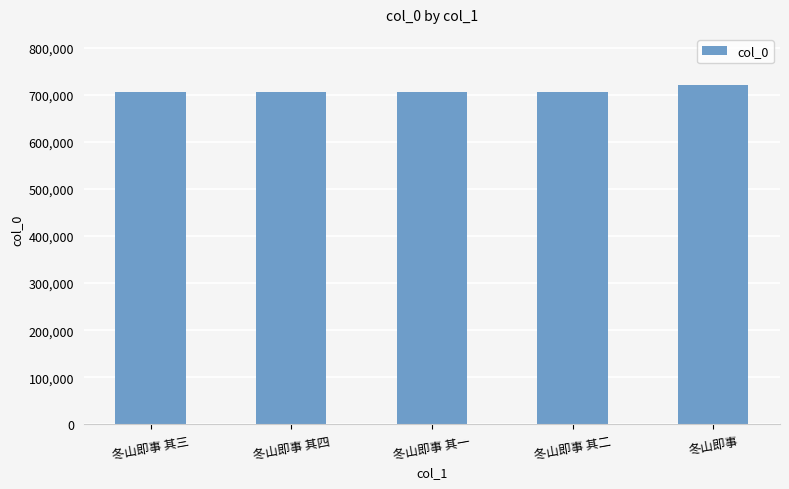

What is the ratio of the value at 冬山即事 其二 to the value at 冬山即事 其一?

1.0